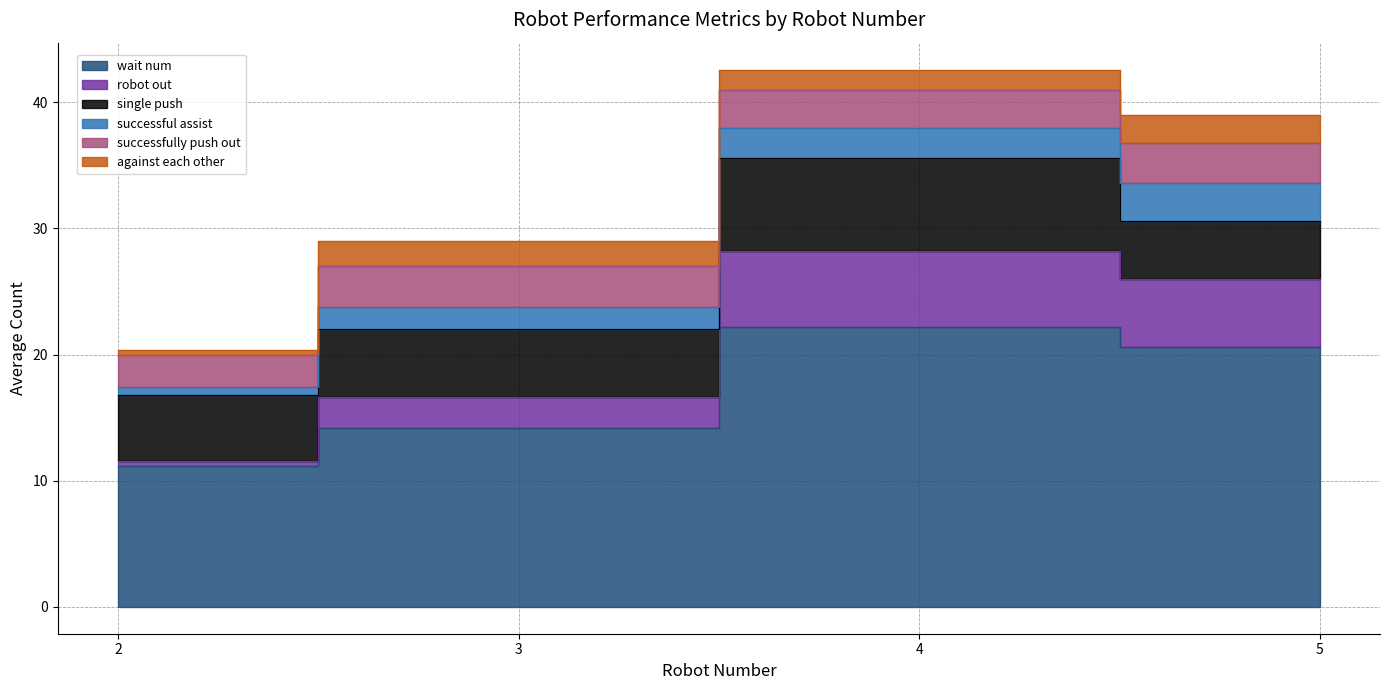

Reading left to right, what are all the values shown in this chart?

wait num: 2=11.2	3=14.2	4=22.2	5=20.6
robot out: 2=0.4	3=2.4	4=6.0	5=5.4
single push: 2=5.2	3=5.4	4=7.4	5=4.6
successful assist: 2=0.6	3=1.8	4=2.4	5=3.0
successfully push out: 2=2.6	3=3.2	4=3.0	5=3.2
against each other: 2=0.4	3=2.0	4=1.6	5=2.2